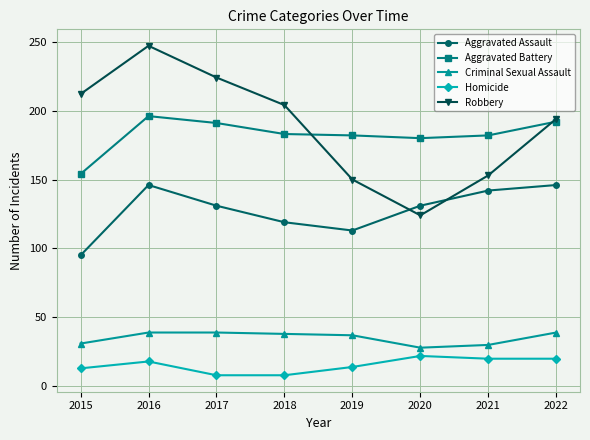

Between 2018 and 2021, which series saw the biggest shift?

Robbery